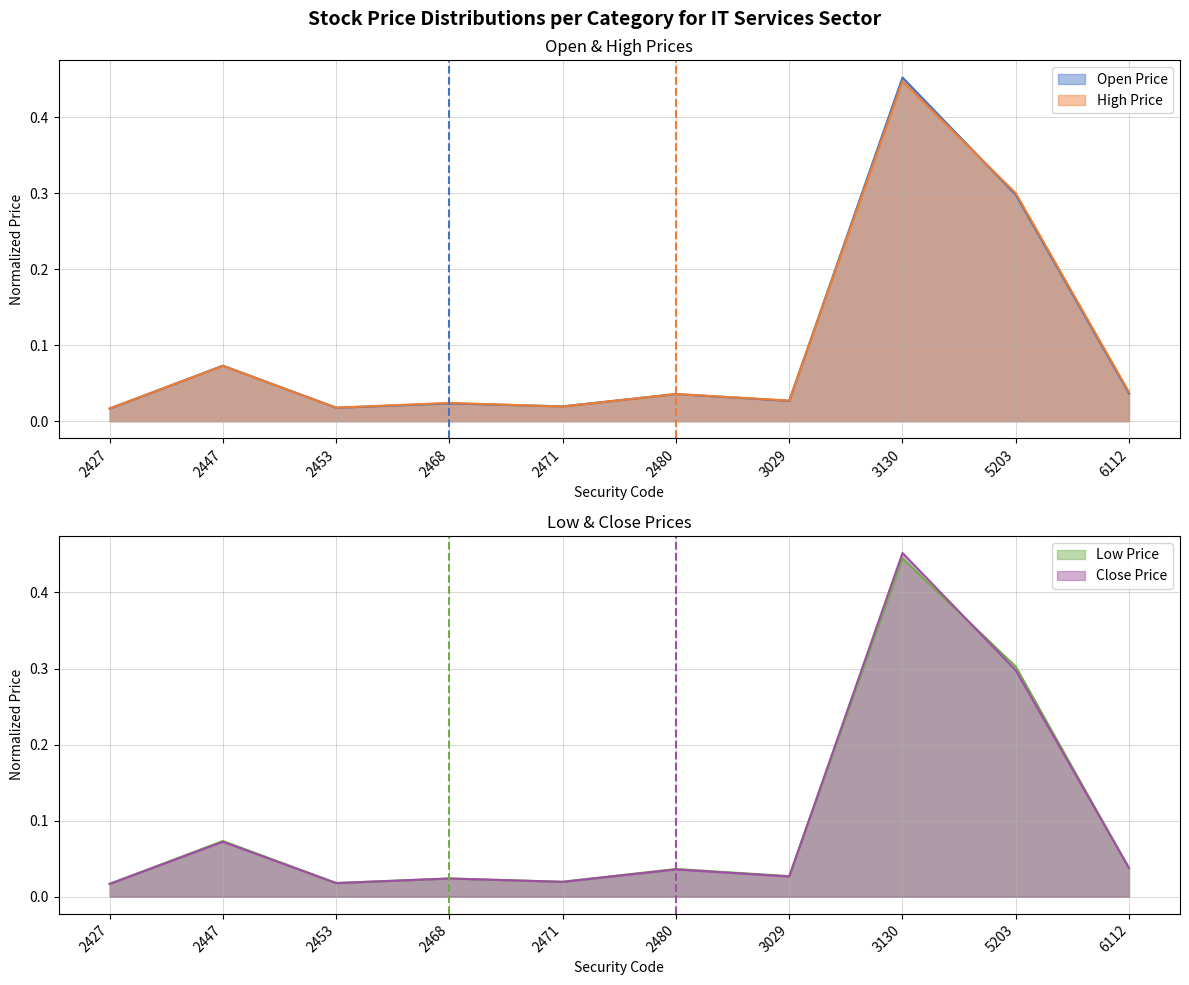

What is the sum of all High Price values?

1.0